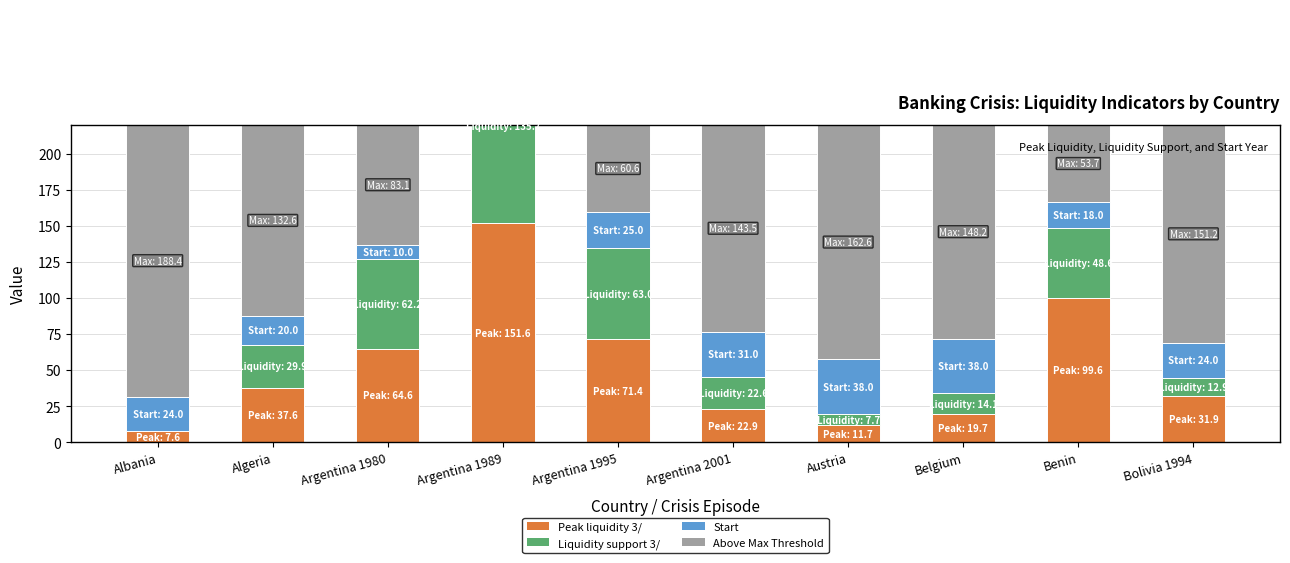

Which series has the largest total across all categories?

Peak liquidity 3/